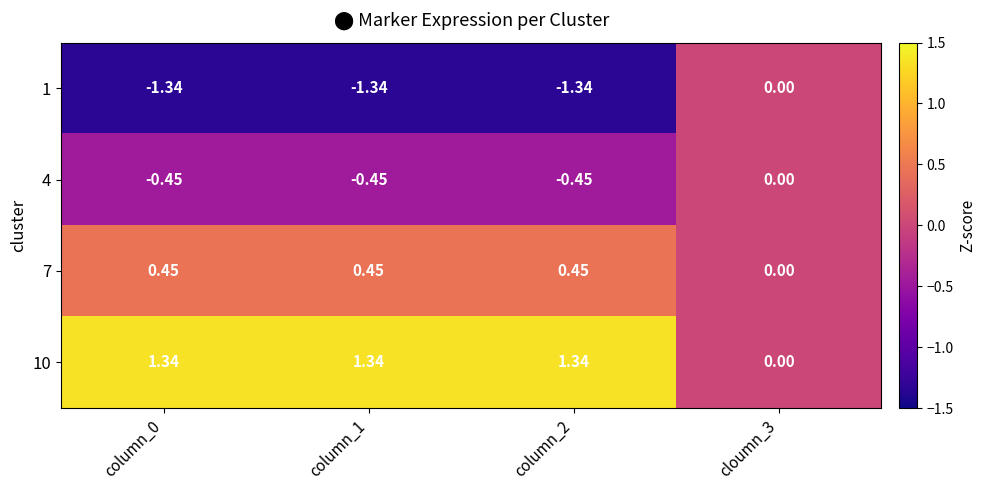

Is the value of 10 at column_1 greater than the value of 7 at column_1?

Yes